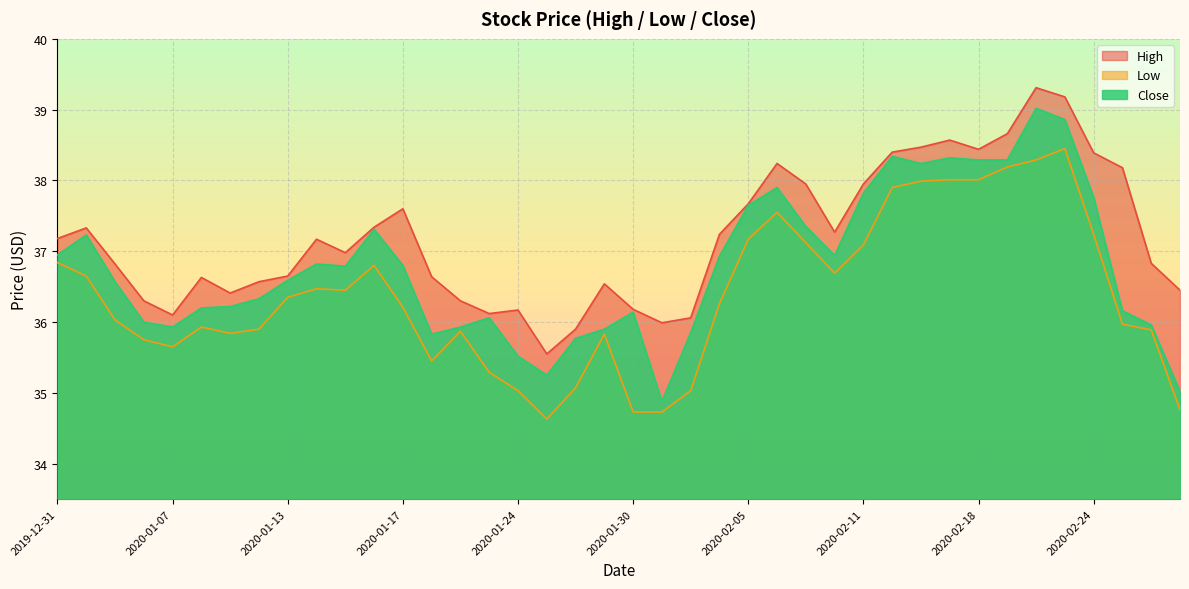

Is it true that High equals 36.5 at 2020-01-29?

True